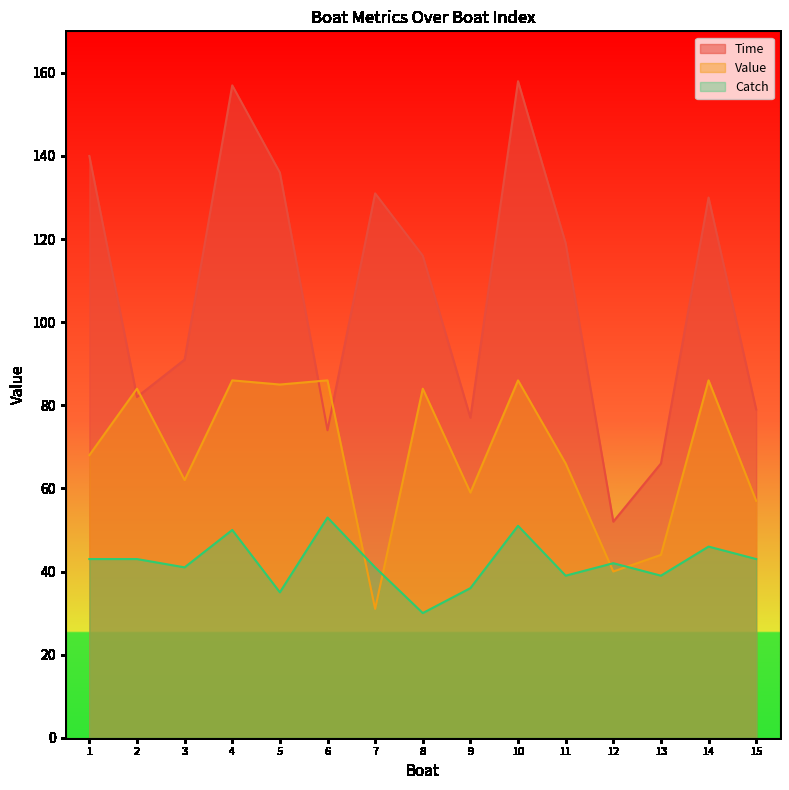

Rank the categories by Value value from lowest to highest.

7, 12, 13, 15, 9, 3, 11, 1, 2, 8, 5, 4, 6, 10, 14